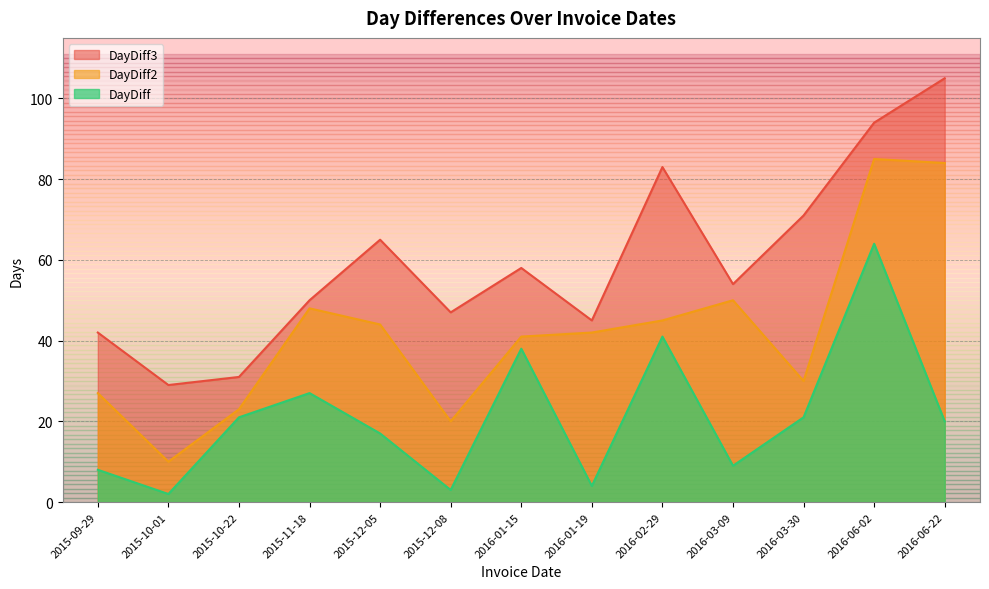

True or false: DayDiff3 and DayDiff2 intersect in this chart.

False